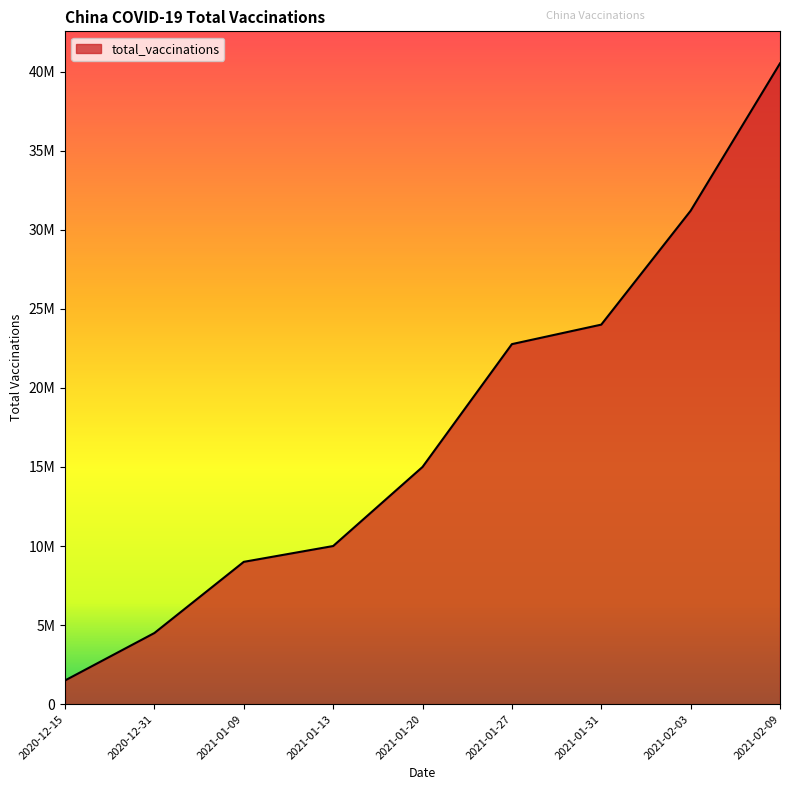

Reading right to left, what are all the values shown in this chart?

2021-02-09=40520000	2021-02-03=31200000	2021-01-31=24000000	2021-01-27=22767000	2021-01-20=15000000	2021-01-13=10000000	2021-01-09=9000000	2020-12-31=4500000	2020-12-15=1500000